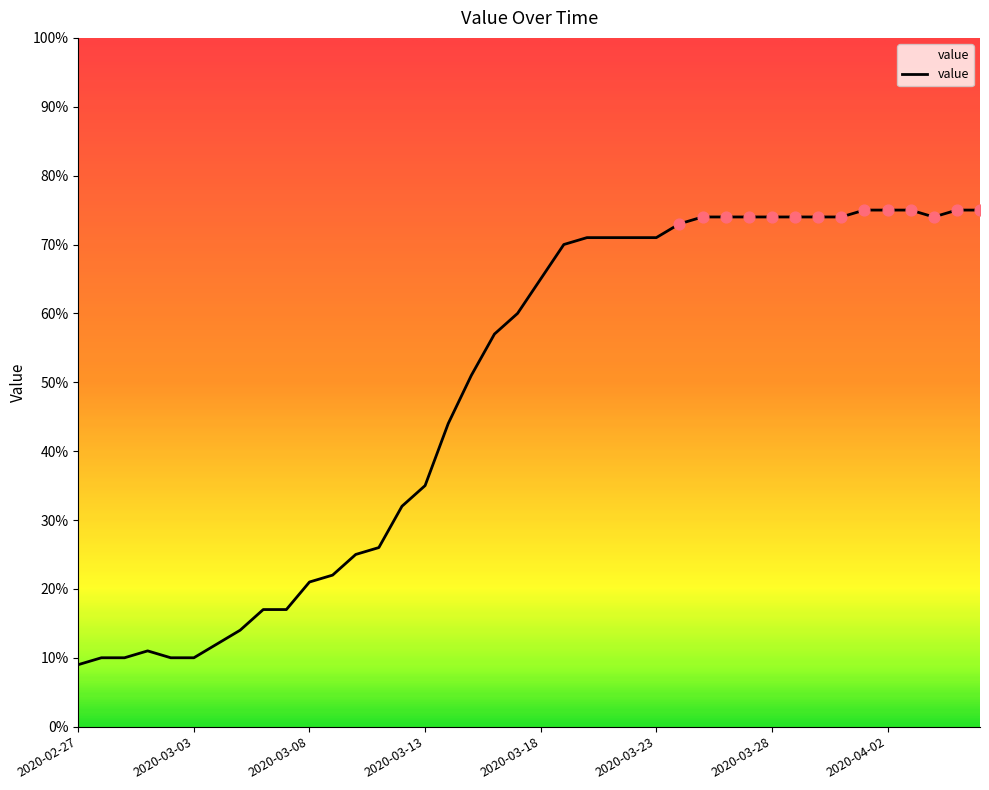

What is the smallest value displayed?

9